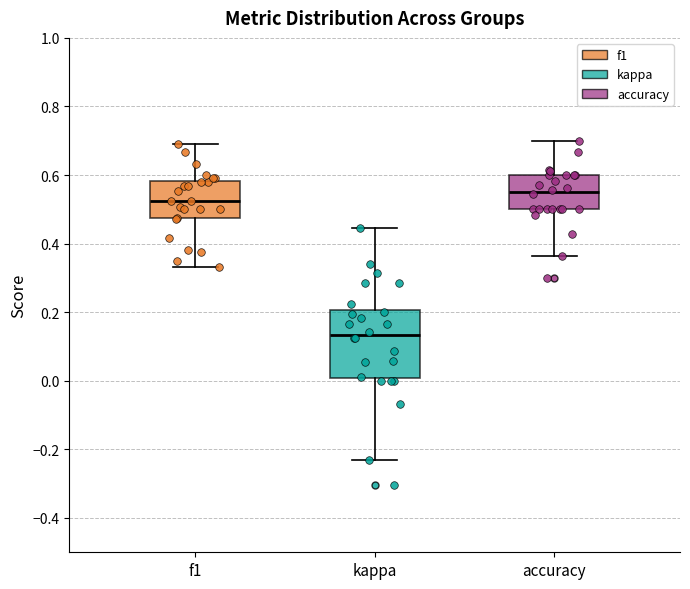

Where is the lower edge of the box for accuracy on the y-axis? The values are not printed on the chart, so give them approximately, as read against the axis.

0.50